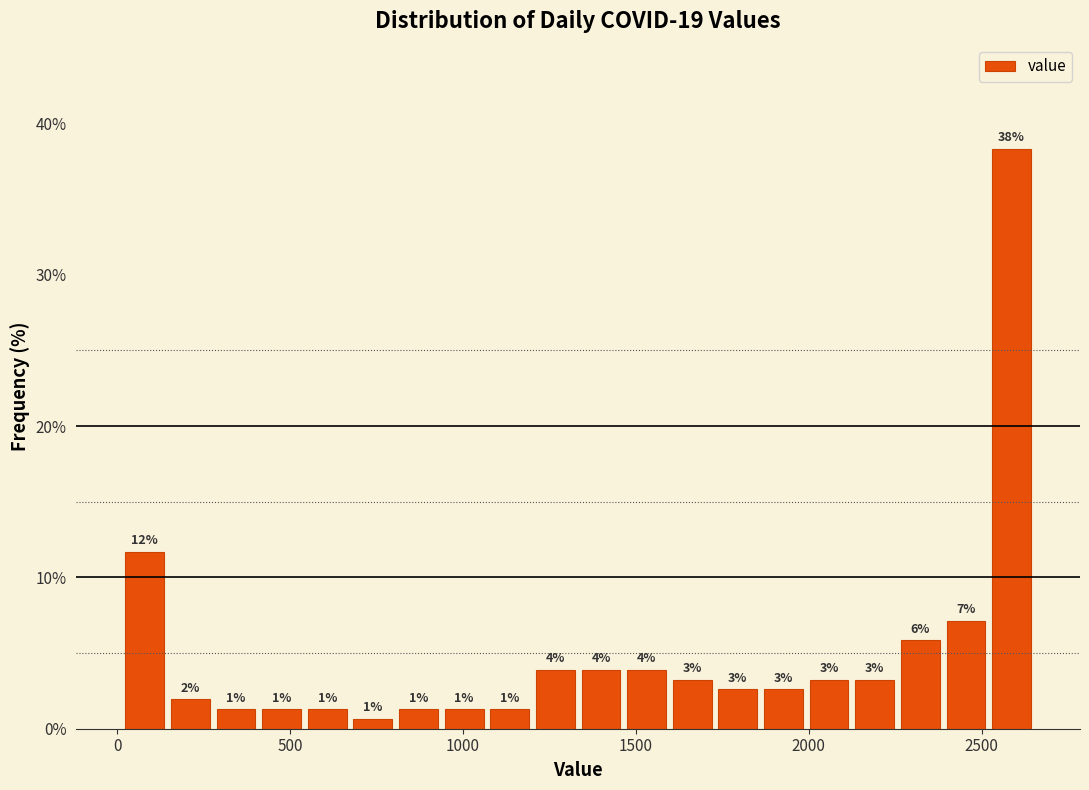

Read against the x-axis, roughly where is the centre of the tallest bar?

2600